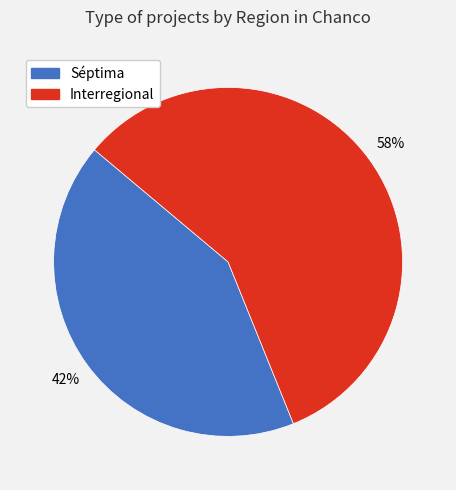

Is the sum of Séptima and Interregional greater than half?

Yes